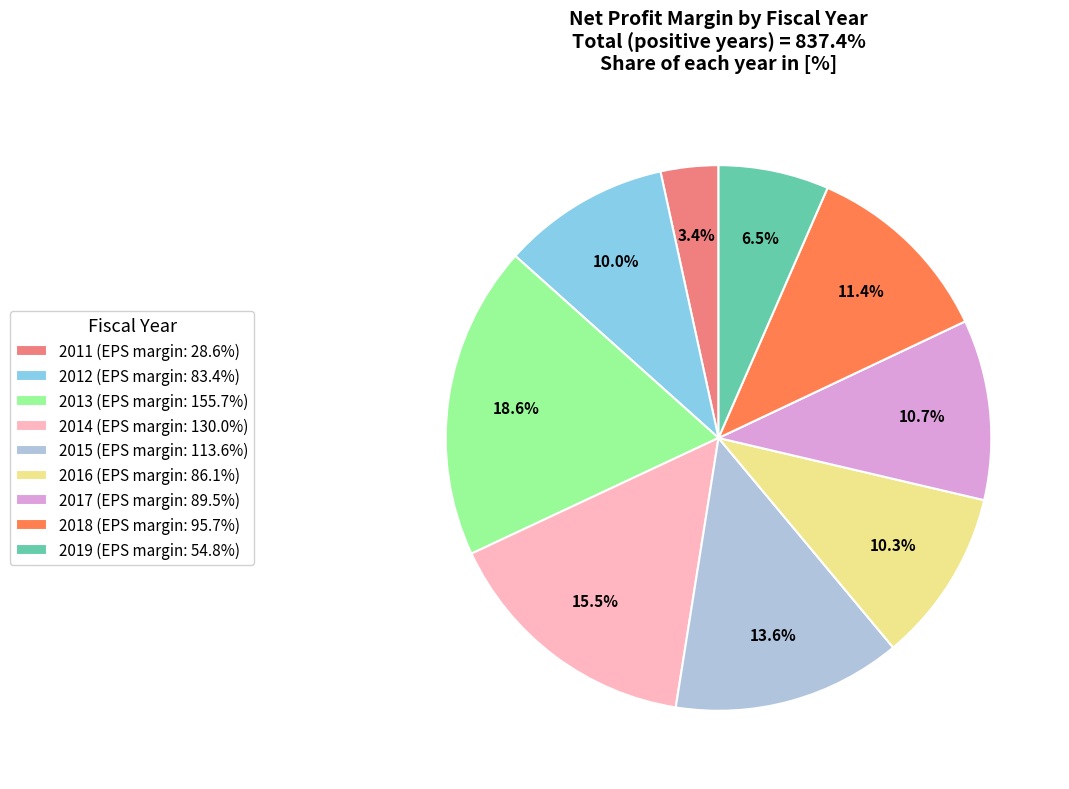

What percentage do 2011 (EPS margin: 28.6%) and 2017 (EPS margin: 89.5%) together represent?

14.1%